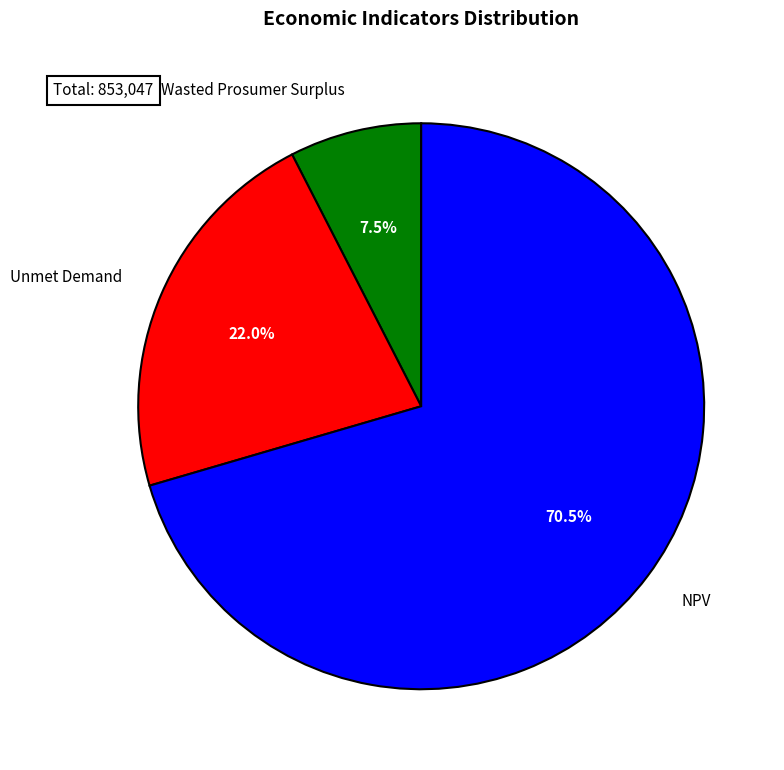

Does NPV represent more than half of the total?

Yes